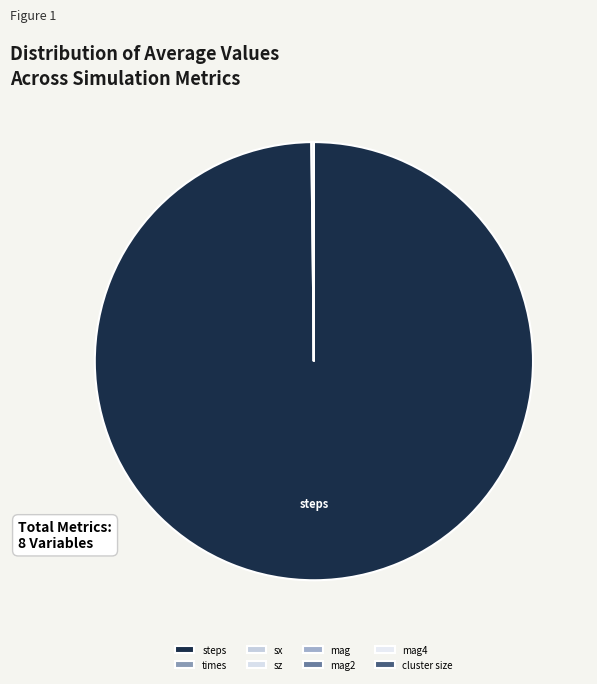

The mag2 slice represents 0% of the pie. True or false?

True